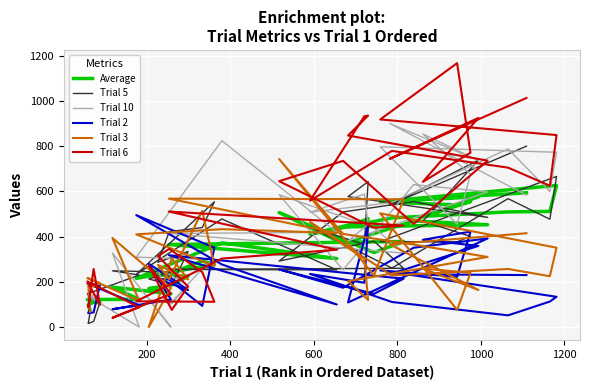

True or false: Trial 2 has a value of 79.0 at 1200.

True